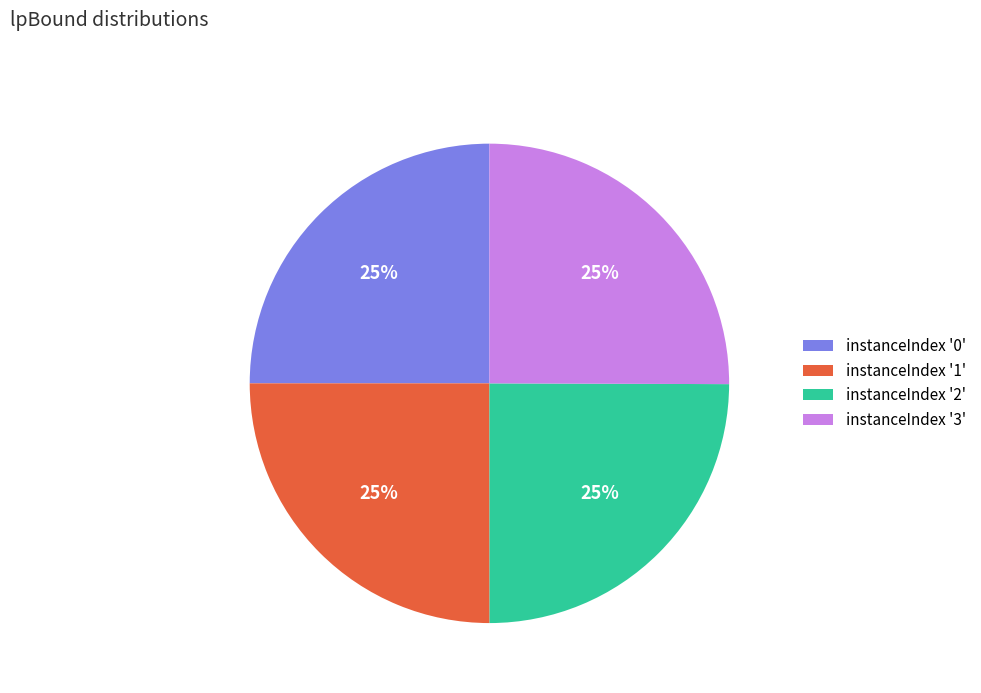

What percentage is the instanceIndex '0' slice, to the nearest percent?

25%